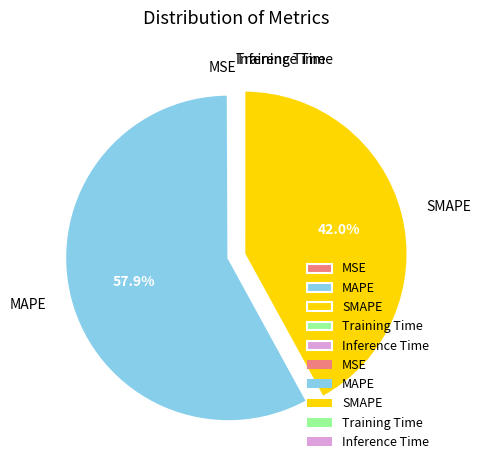

Is the sum of MAPE and SMAPE greater than half?

Yes